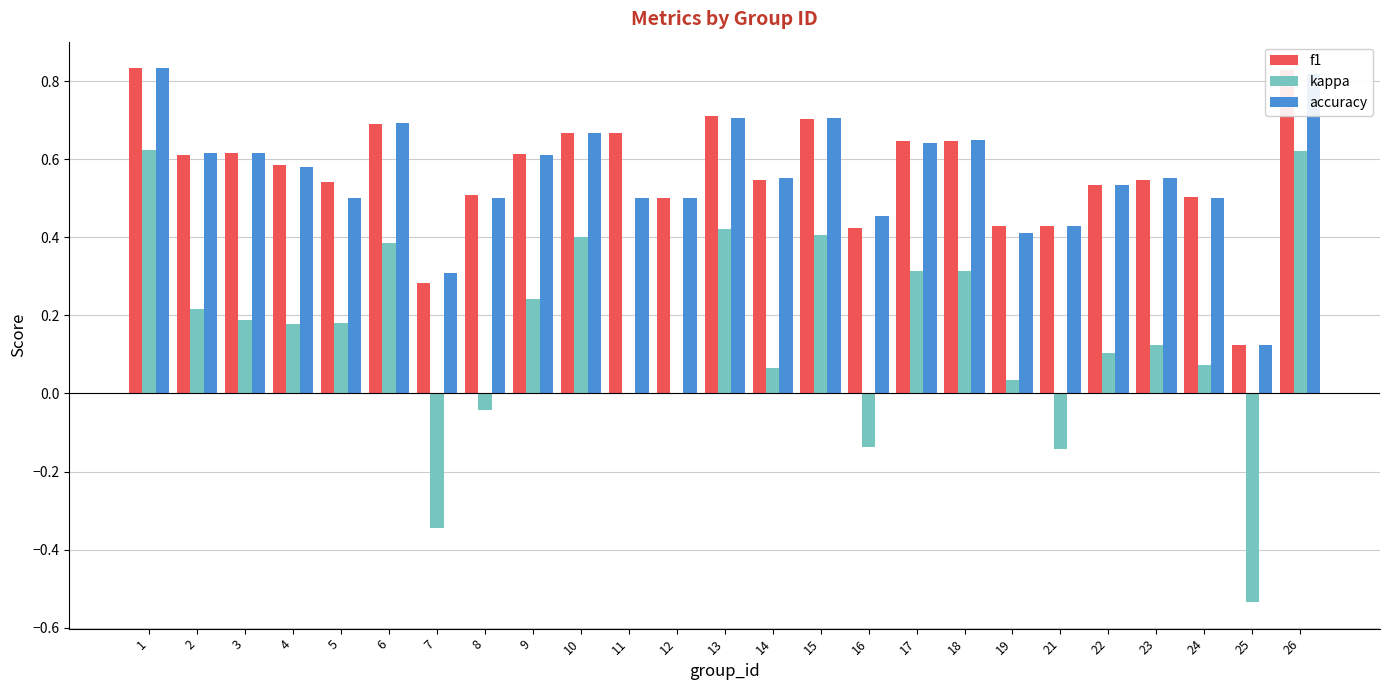

What is the sum of the f1 values at 24 and 18?

1.2